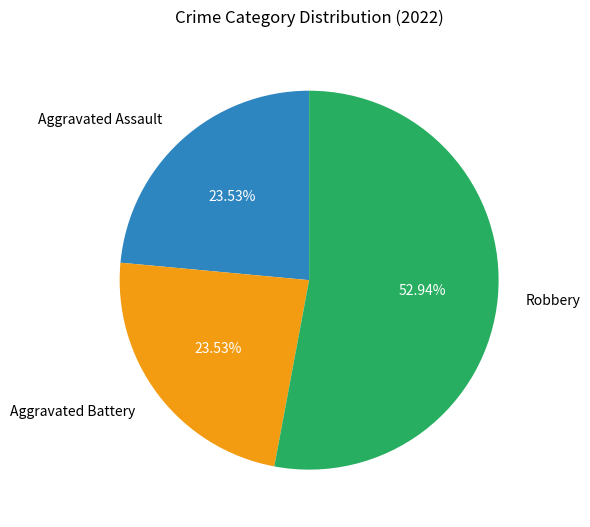

Which has a higher value, Robbery or Aggravated Battery?

Robbery